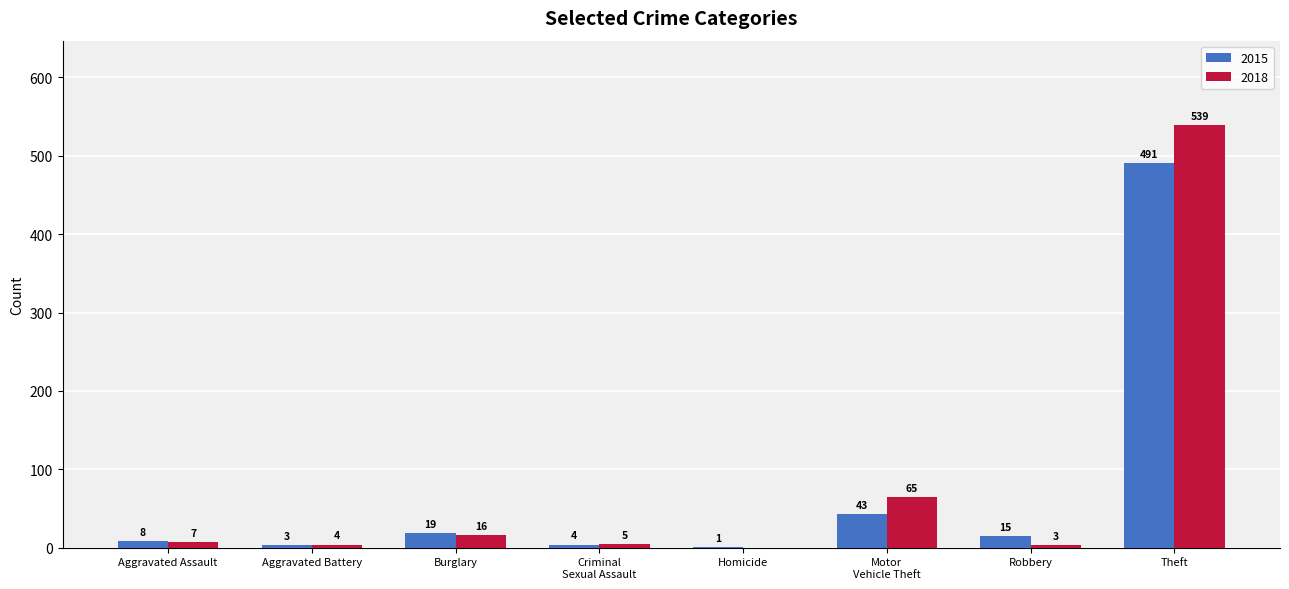

Where does the 2015 series first go above 15?

Burglary